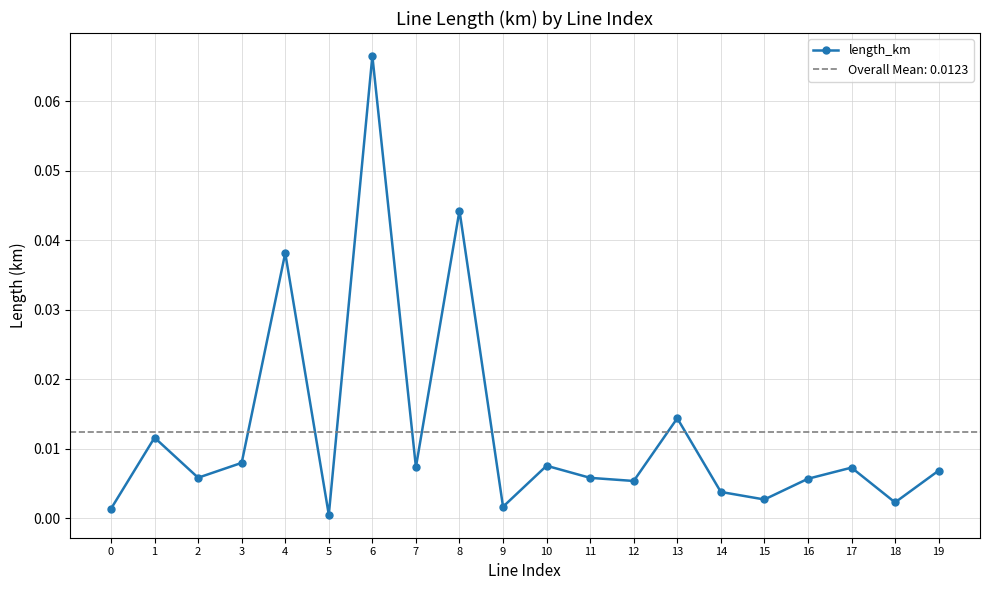

Where is the first local minimum?

2